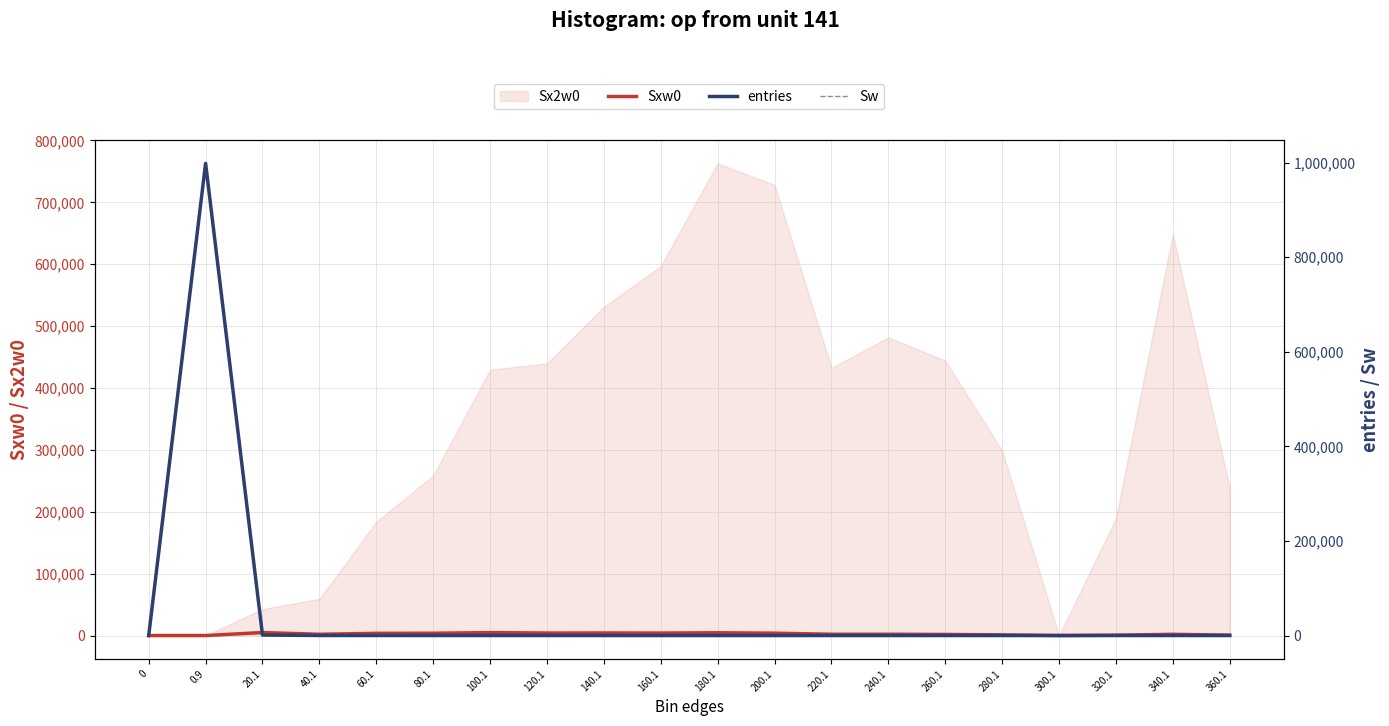

Which series has the largest total across all categories?

entries